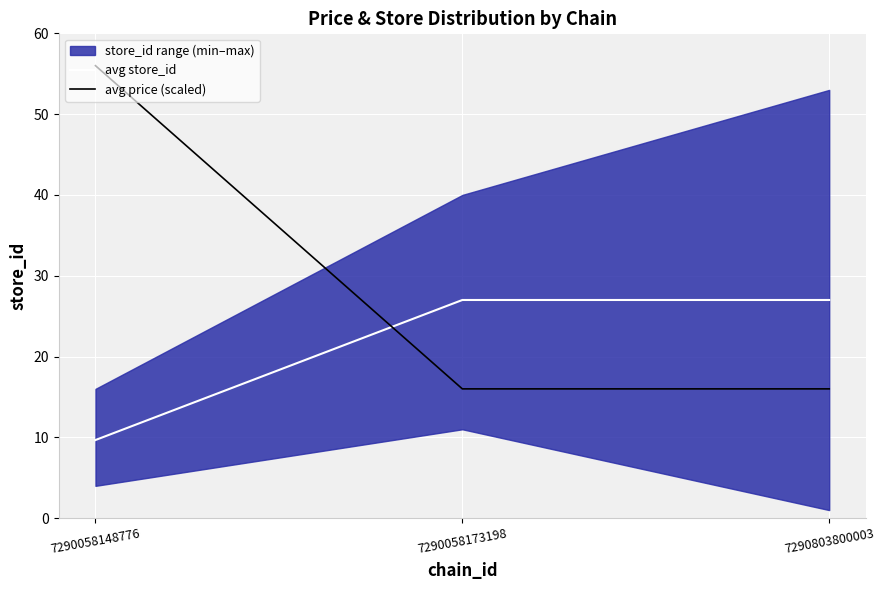

At which category is the sum across all series the highest?

7290058148776